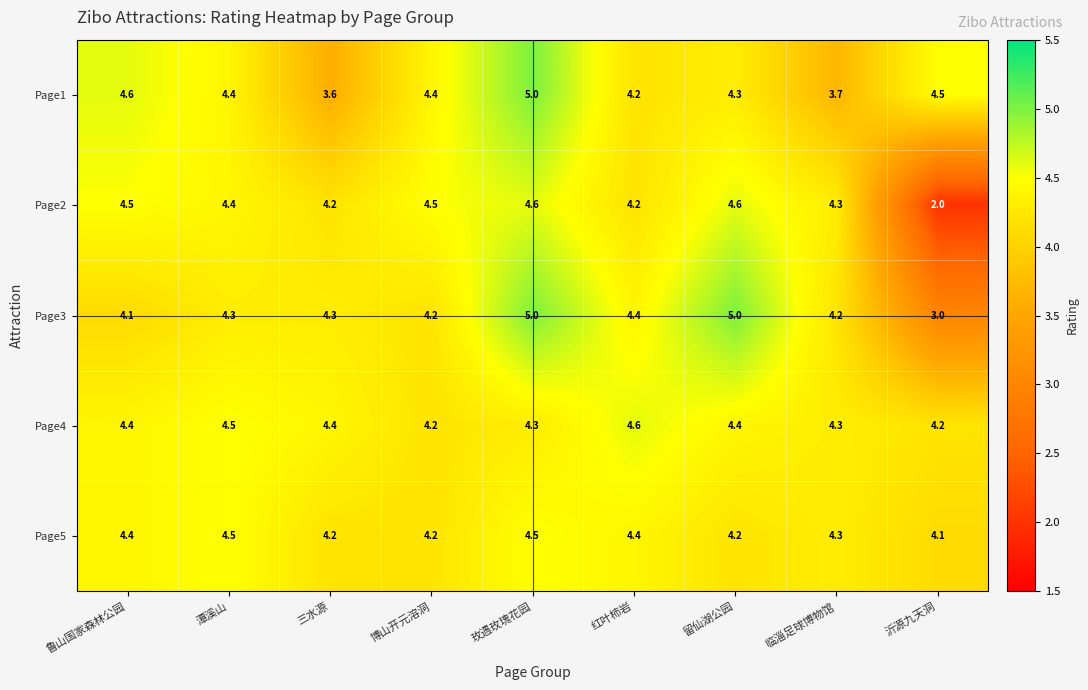

Read the Page5 value at 鲁山国家森林公园.

4.4